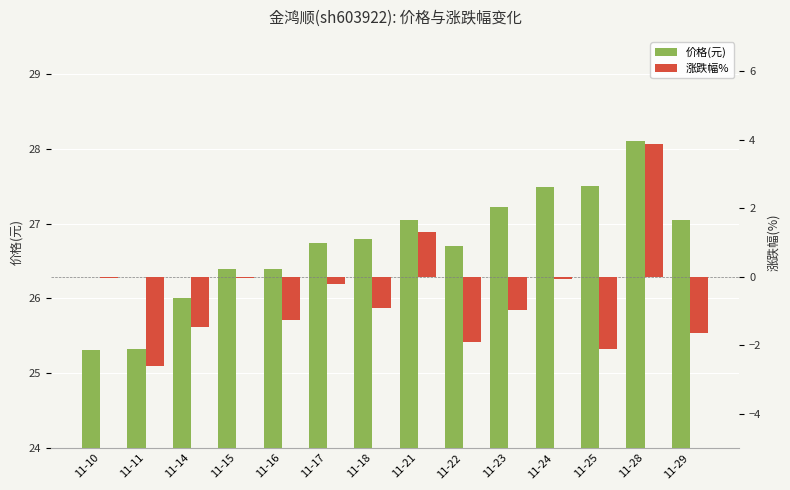

The value of 涨跌幅% at 11-29 is -1.6. True or false?

True